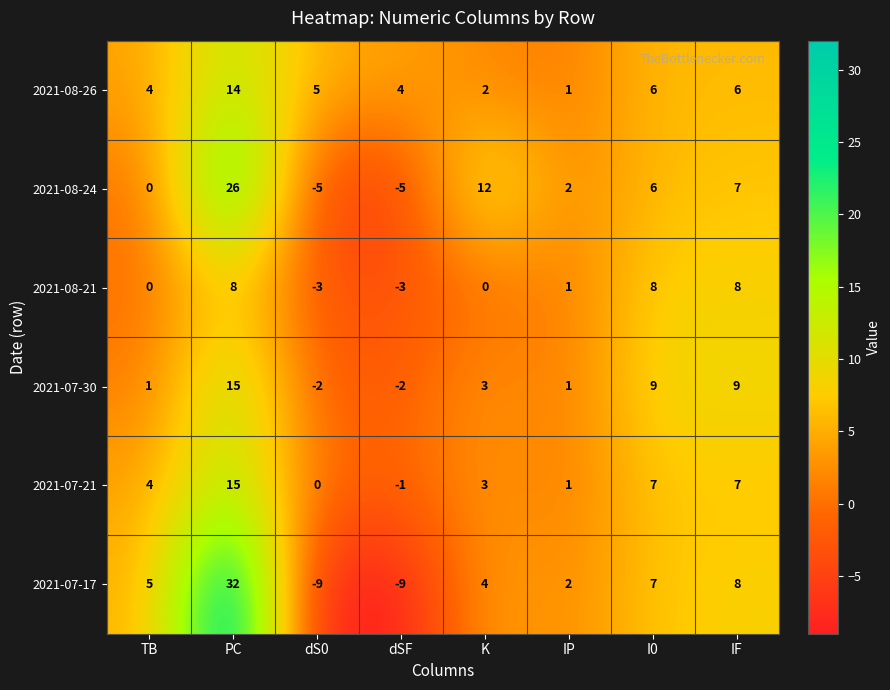

What is the spread (max minus min) of values at dS0?

14